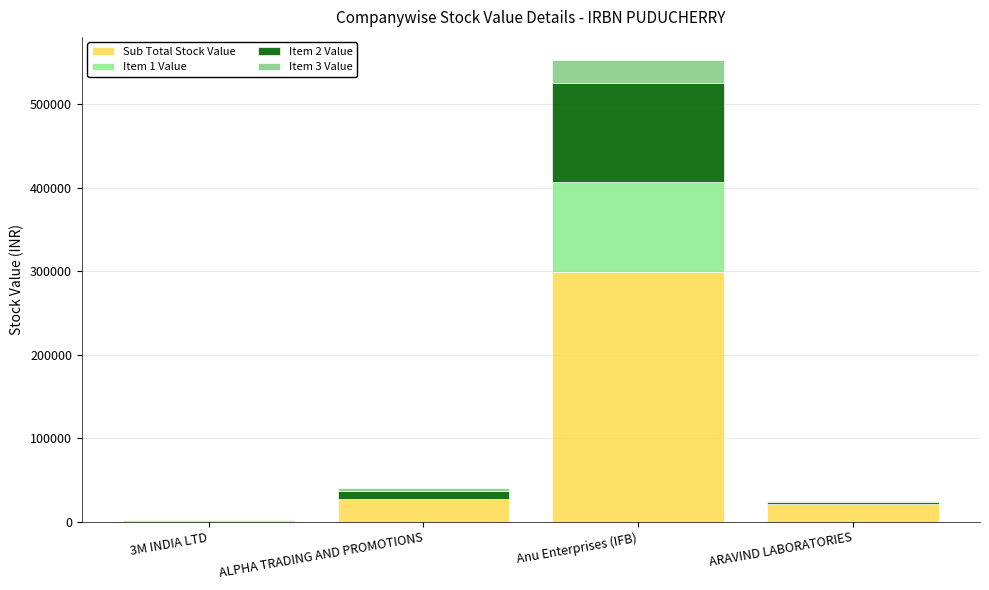

Where is Item 3 Value nearest to the value 13937?

ALPHA TRADING AND PROMOTIONS